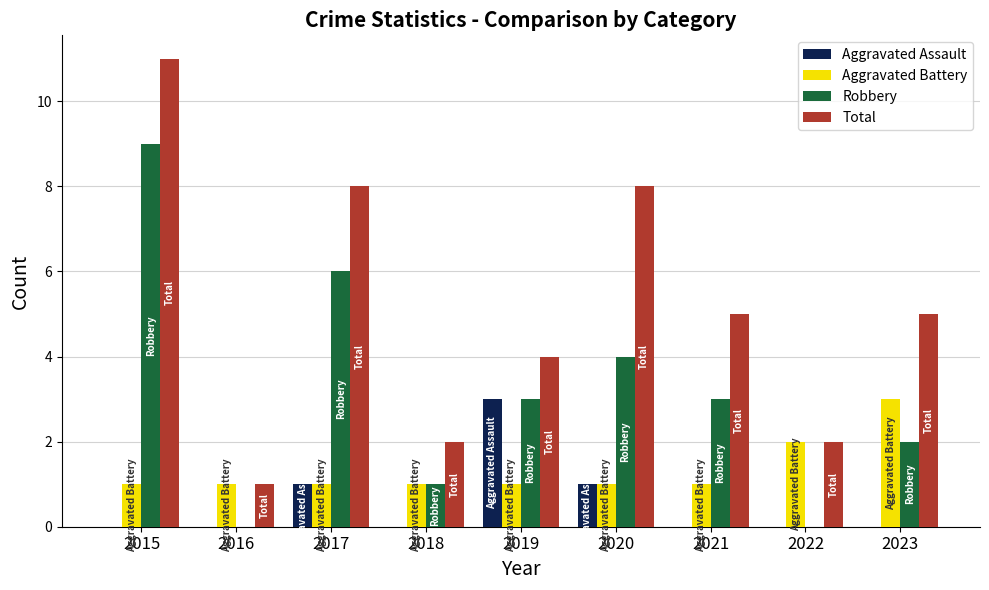

Reading left to right, extract all data points from this chart.

Aggravated Assault: 0	0	1	0	3	1	0	0	0
Aggravated Battery: 1	1	1	1	1	1	1	2	3
Robbery: 9	0	6	1	3	4	3	0	2
Total: 11	1	8	2	4	8	5	2	5